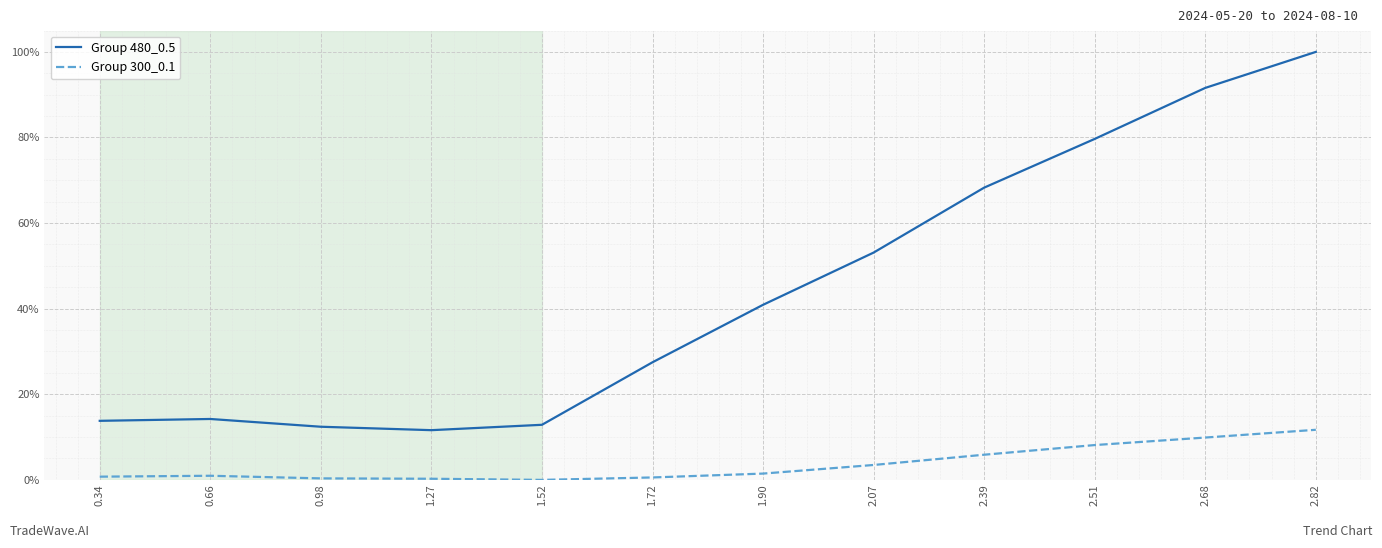

True or false: Group 300_0.1 and Group 480_0.5 intersect in this chart.

False